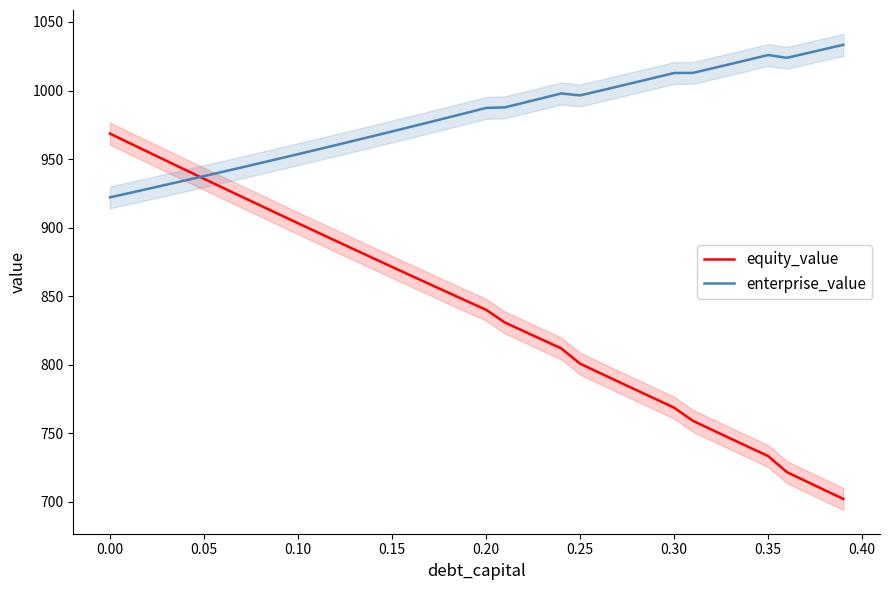

What is the maximum value shown in the chart?

1033.4